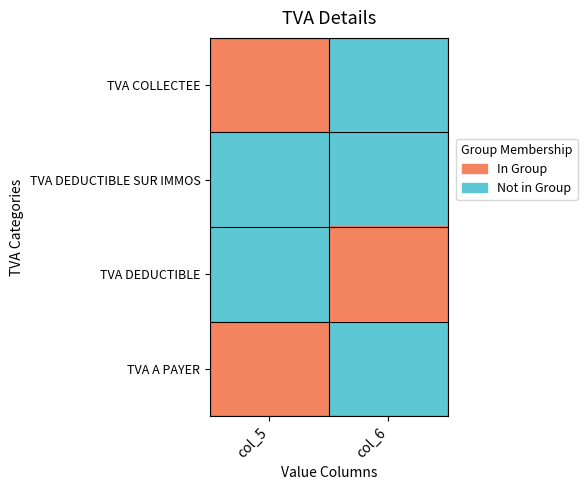

Count the number of data series in this chart.

4